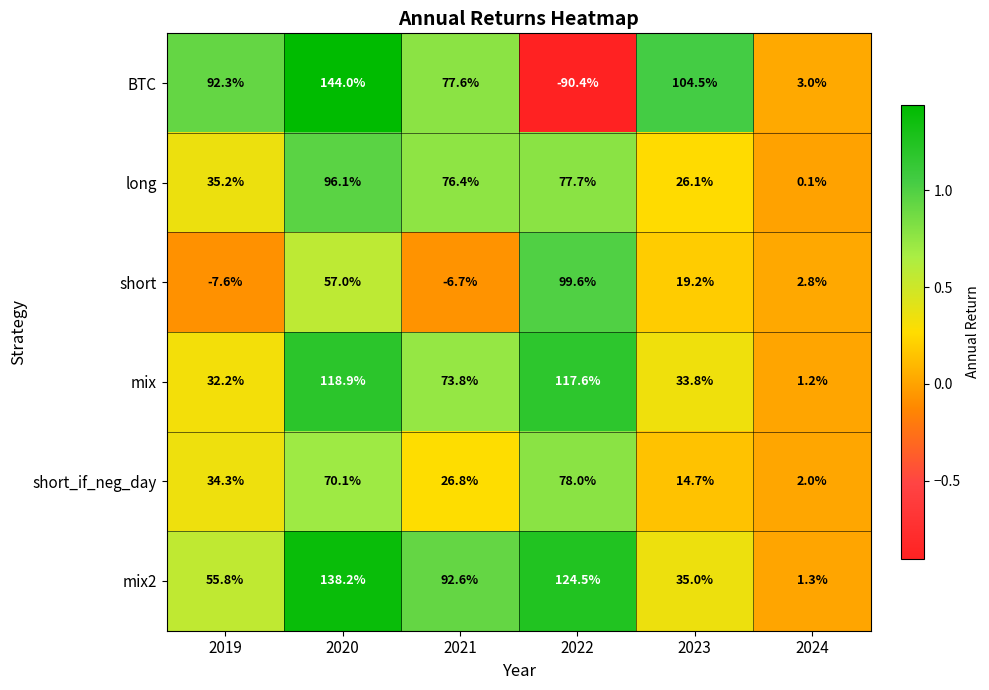

Which series has the largest total across all categories?

mix2